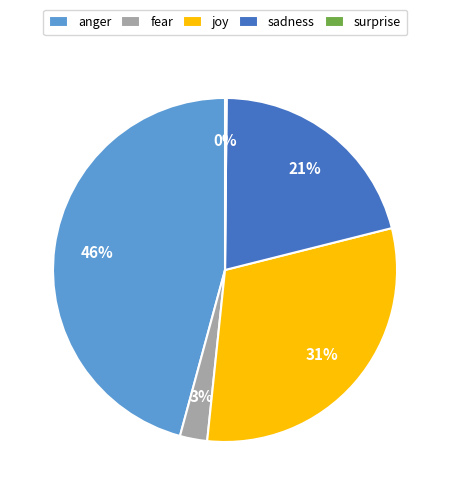

Is there any slice that represents more than half of the pie?

No